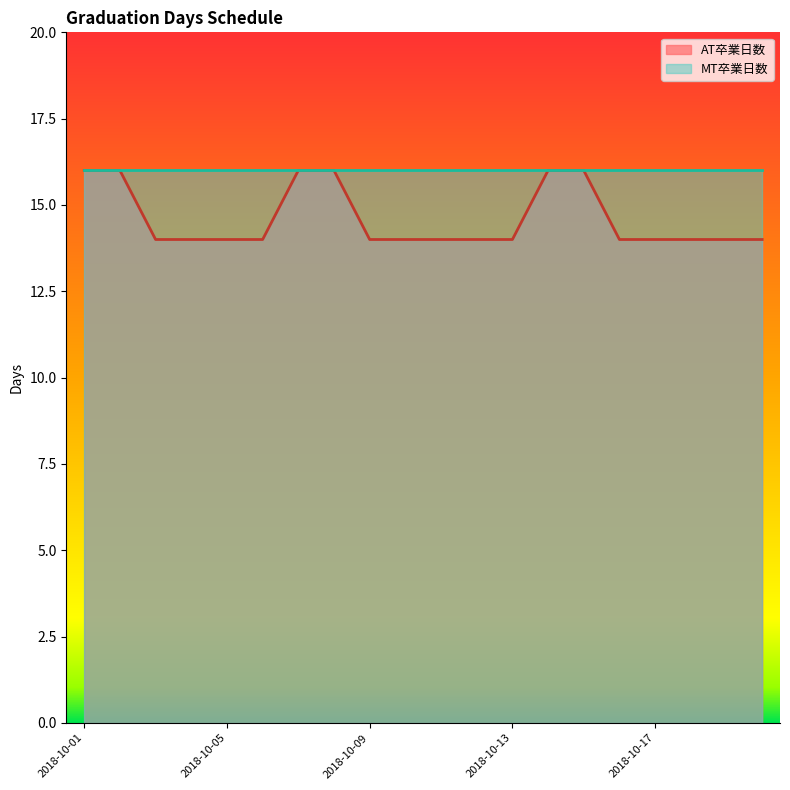

The value at 2018-10-03 is 21. True or false?

False